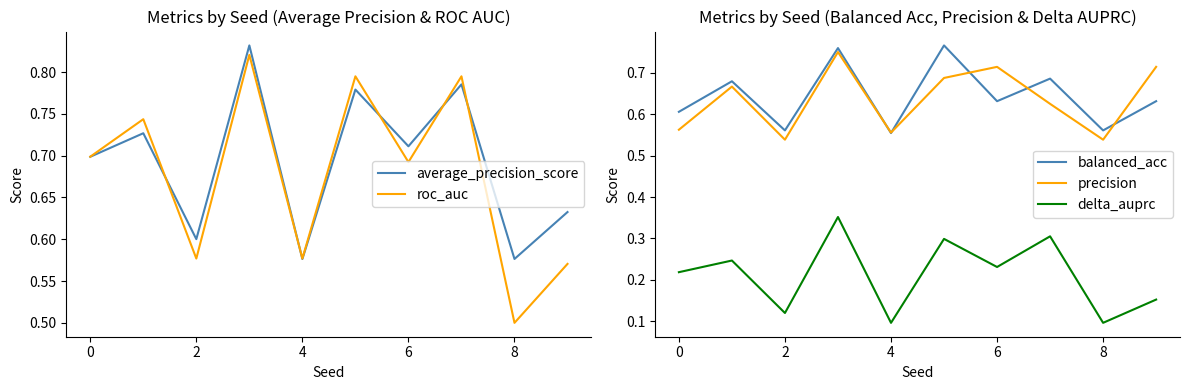

Where is precision nearest to the value 0?

2